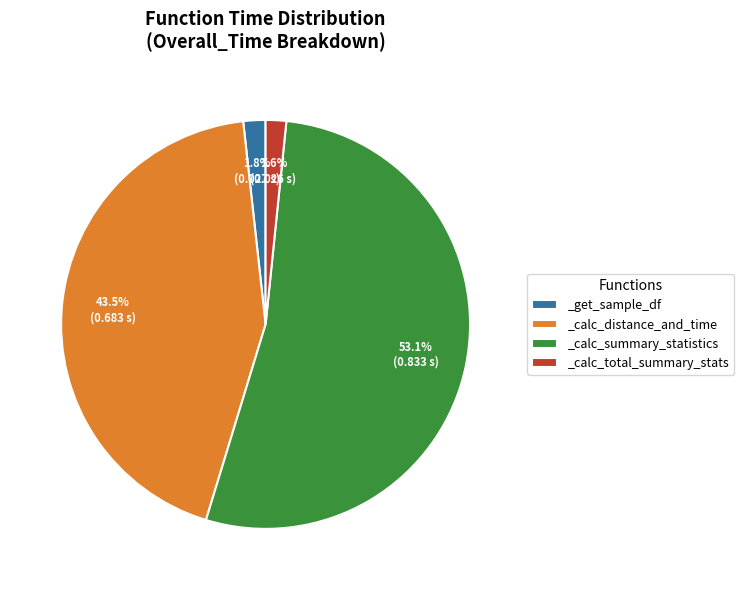

Which has a higher value, _calc_distance_and_time or _get_sample_df?

_calc_distance_and_time